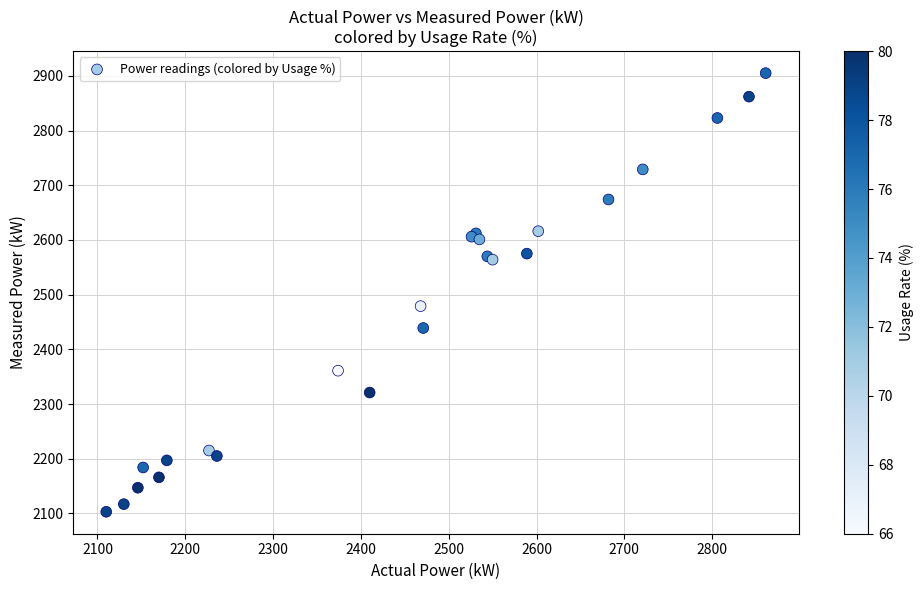

What Y value in the scatter plot is closest to 2504?

2479